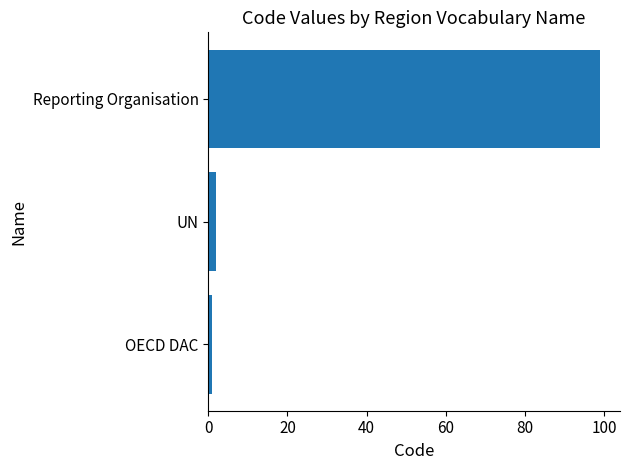

How many series are shown in this chart?

1